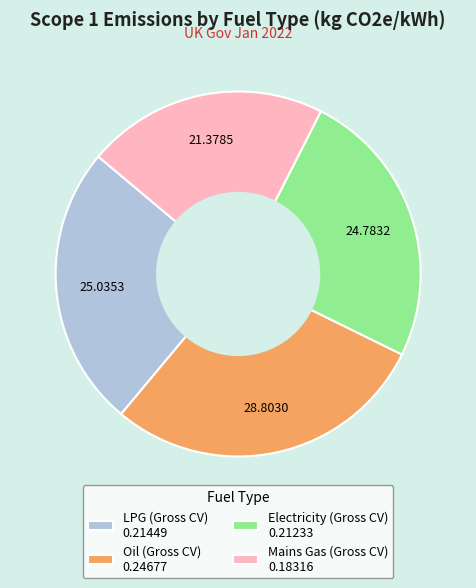

Is there a majority slice in this chart?

No